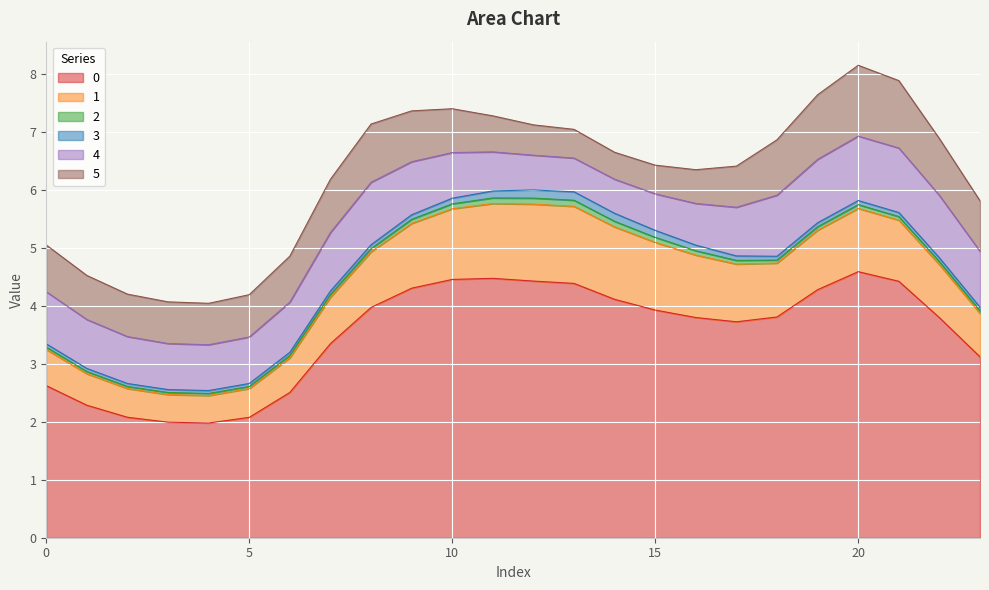

How many lines are shown in the chart?

6